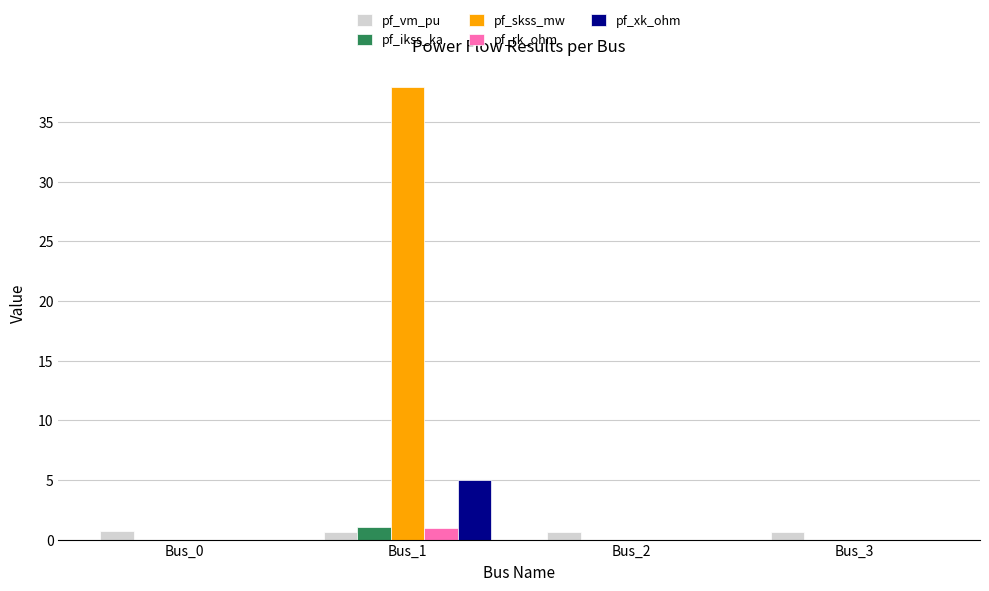

At which category is the sum across all series the highest?

Bus_1